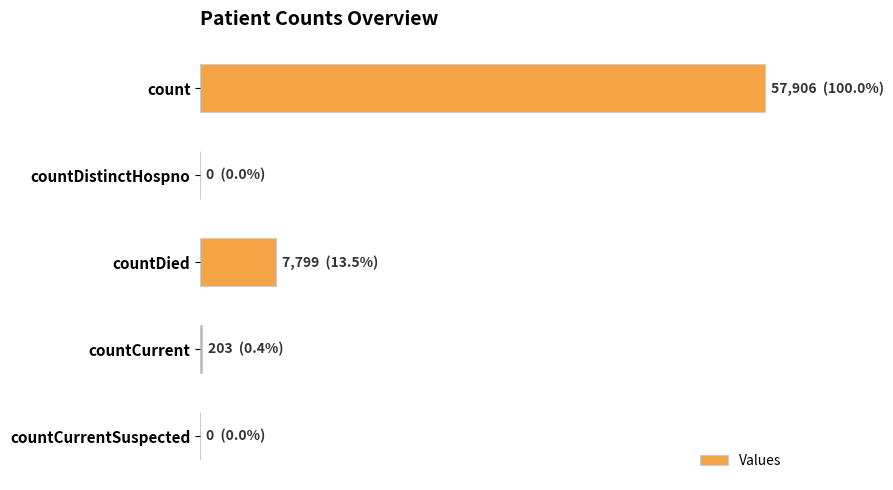

What is the sum of all values?

65908